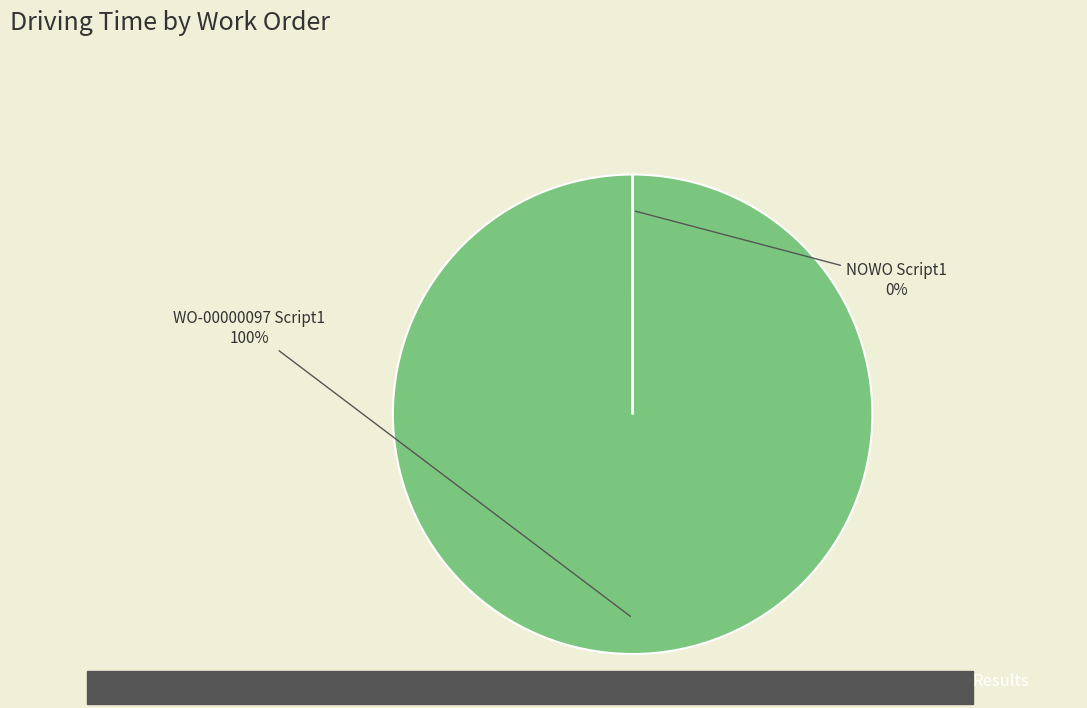

How many segments does this pie chart have?

2